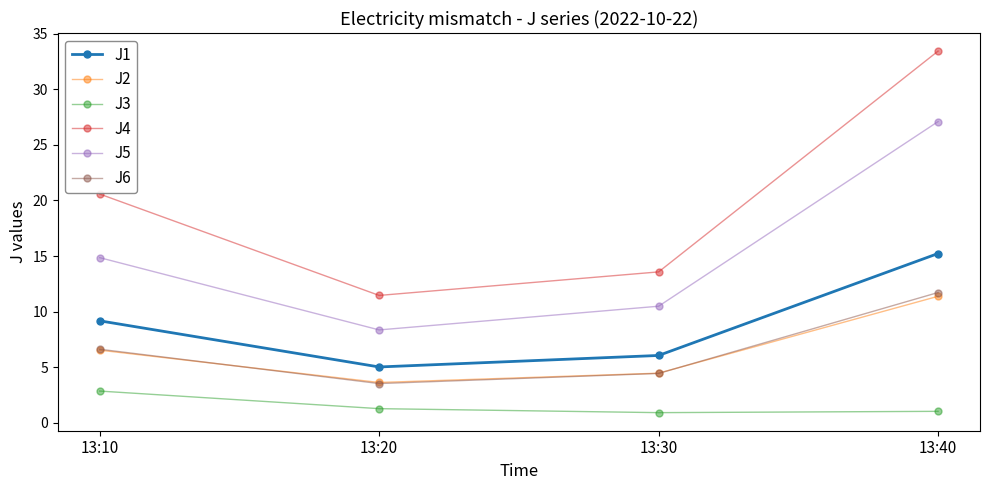

Where is the first local minimum for J4?

13:20